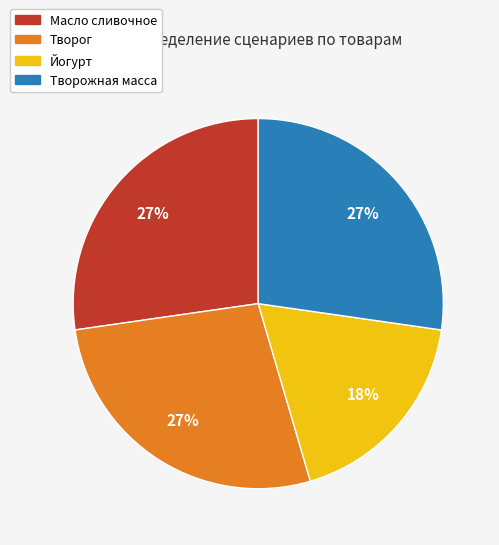

Is it true that Йогурт is 28% of the pie?

False